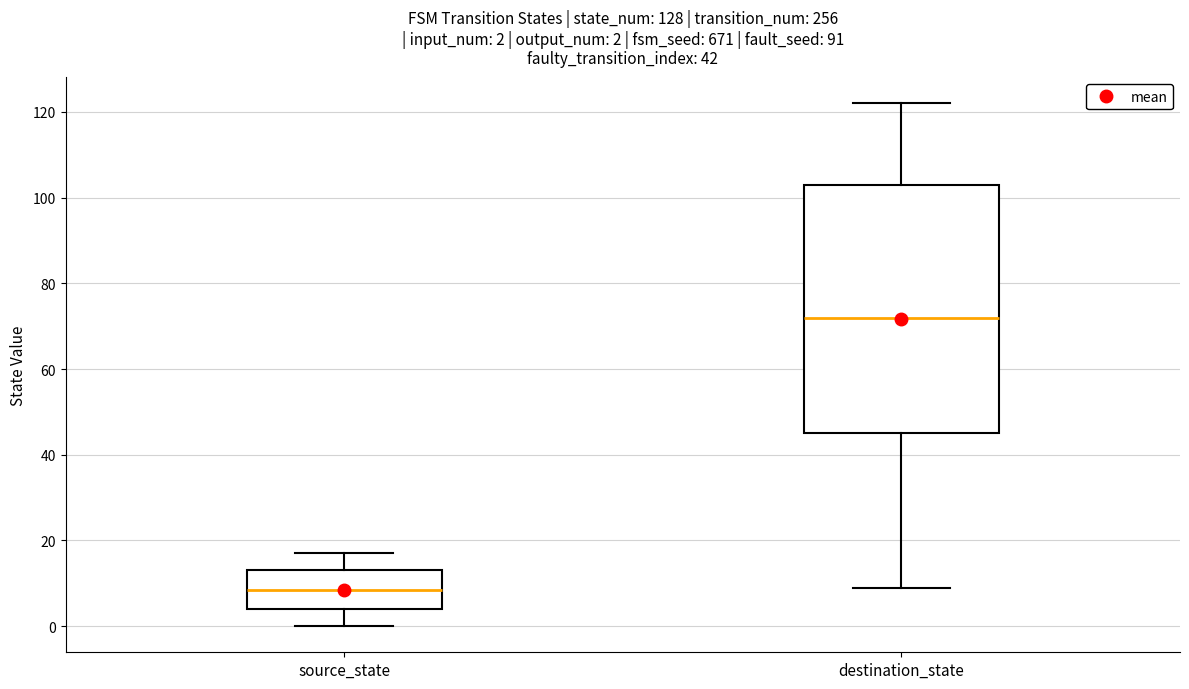

Comparing the boxes themselves (not the whiskers), which one is the tallest?

destination_state